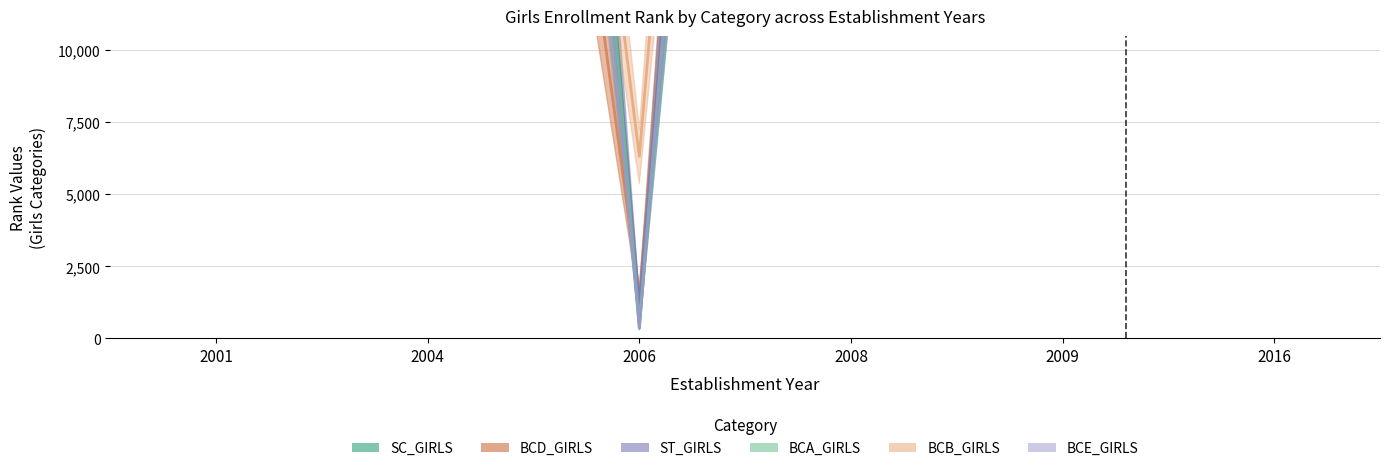

Where is BCD_GIRLS nearest to the value 46646?

2004